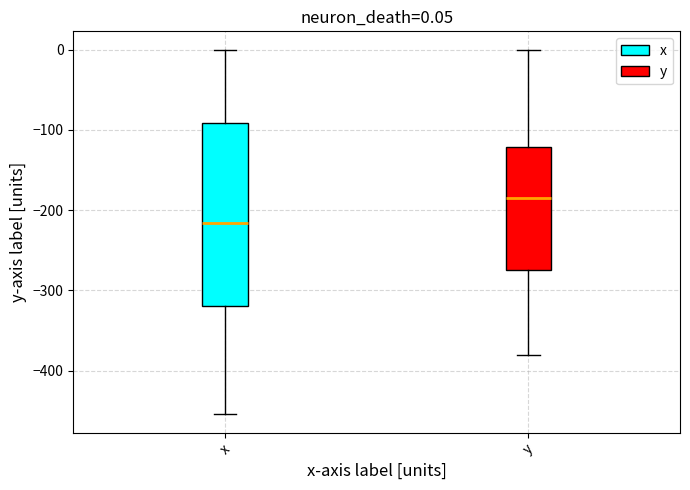

Which box has the highest median line?

y